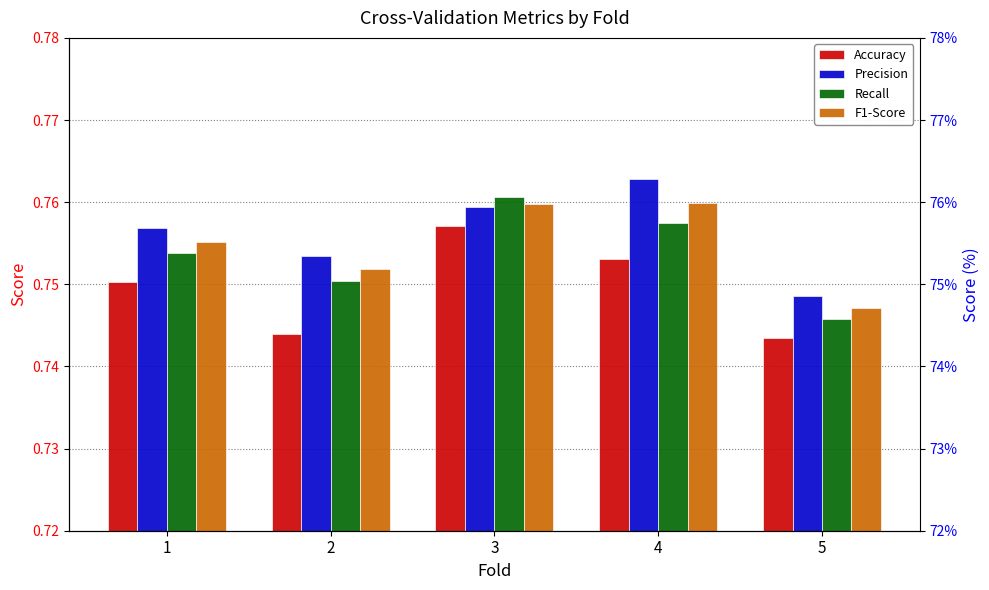

Which category has the lowest value in the Accuracy series?

5